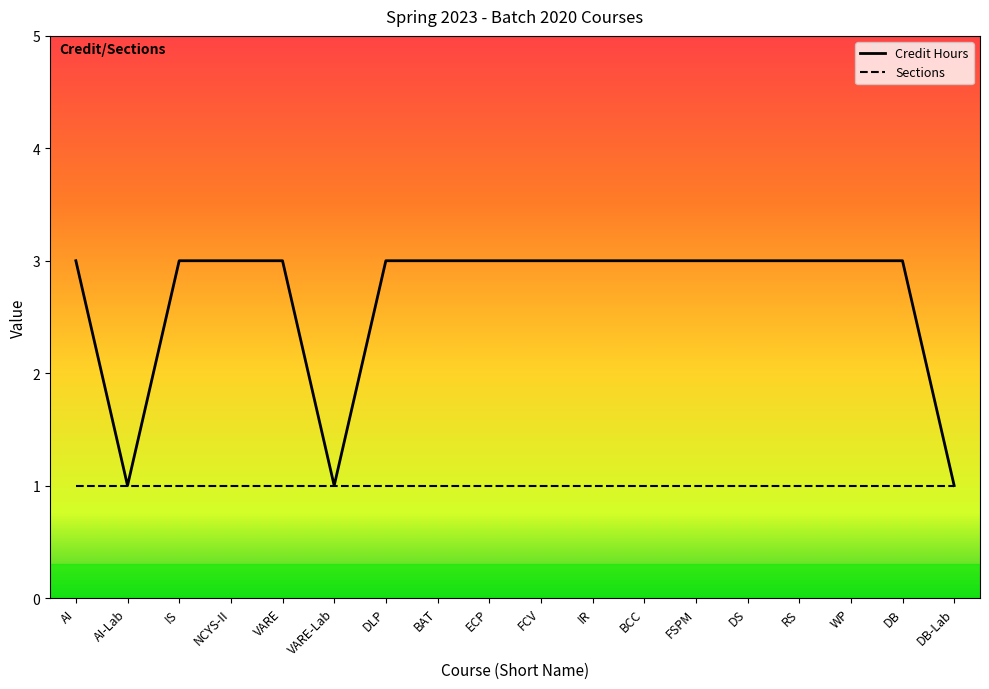

How many lines are shown in the chart?

2